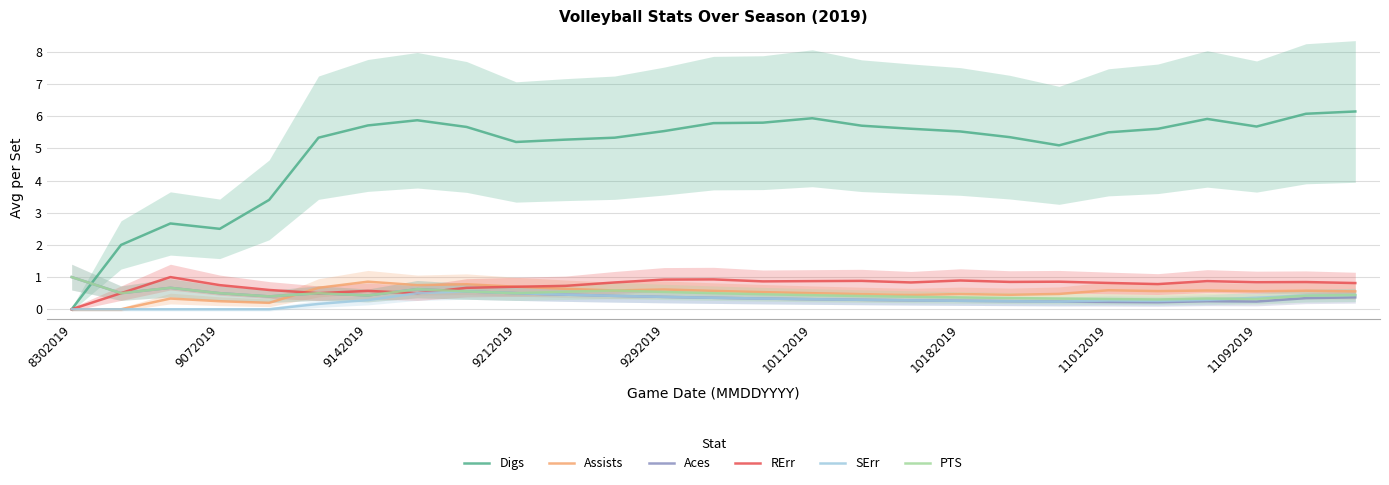

Reading left to right, extract all data points from this chart.

Digs: 0.0	2.0	2.7	2.5	3.4	5.3	5.7	5.9	5.7	5.2	5.3	5.3	5.5	5.8	5.8	5.9	5.7	5.6	5.5	5.3	5.1	5.5	5.6	5.9	5.7	6.1	6.1
Assists: 0.0	0.0	0.3	0.2	0.2	0.7	0.9	0.8	0.8	0.7	0.6	0.6	0.6	0.6	0.5	0.5	0.5	0.4	0.5	0.5	0.5	0.6	0.6	0.6	0.6	0.6	0.6
Aces: 1.0	0.5	0.7	0.5	0.4	0.5	0.4	0.6	0.6	0.5	0.5	0.4	0.4	0.4	0.3	0.3	0.3	0.3	0.3	0.2	0.2	0.2	0.2	0.2	0.2	0.3	0.4
RErr: 0.0	0.5	1.0	0.8	0.6	0.5	0.6	0.5	0.7	0.7	0.7	0.8	0.9	0.9	0.9	0.9	0.9	0.8	0.9	0.8	0.9	0.8	0.8	0.9	0.8	0.8	0.8
SErr: 0.0	0.0	0.0	0.0	0.0	0.2	0.3	0.5	0.6	0.5	0.5	0.4	0.4	0.4	0.3	0.3	0.3	0.3	0.3	0.2	0.2	0.3	0.3	0.3	0.4	0.4	0.4
PTS: 1.0	0.5	0.7	0.5	0.4	0.5	0.4	0.6	0.6	0.5	0.5	0.6	0.5	0.5	0.5	0.4	0.4	0.4	0.4	0.3	0.3	0.3	0.3	0.3	0.3	0.4	0.4